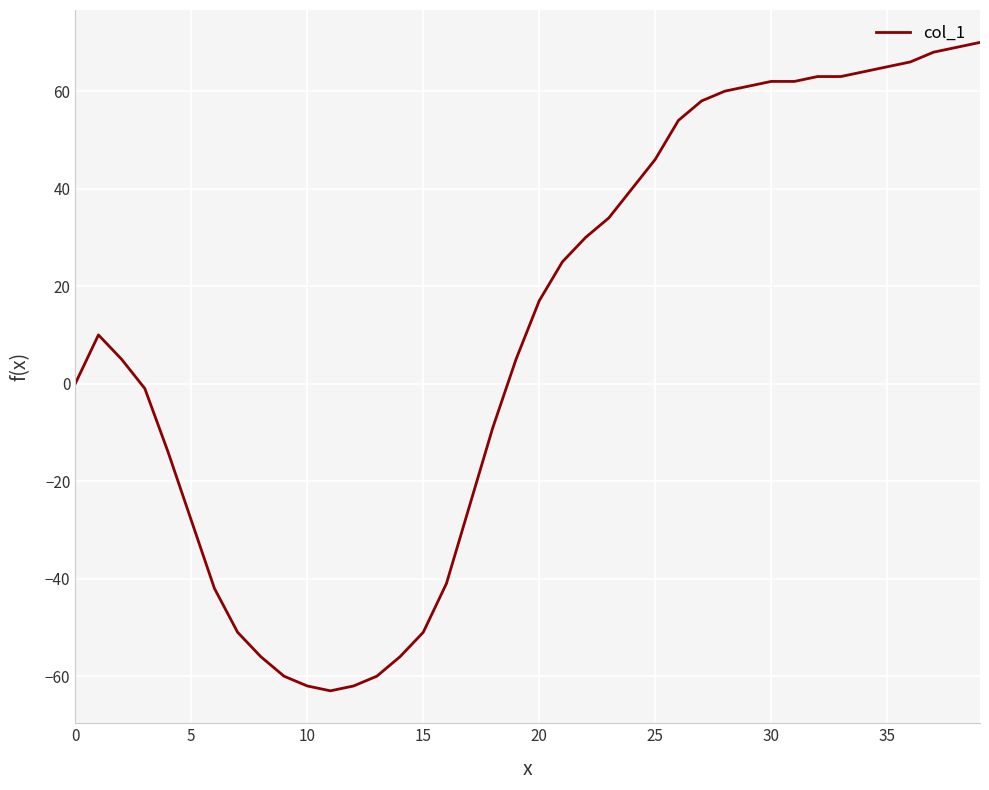

What is the smallest value displayed?

-63